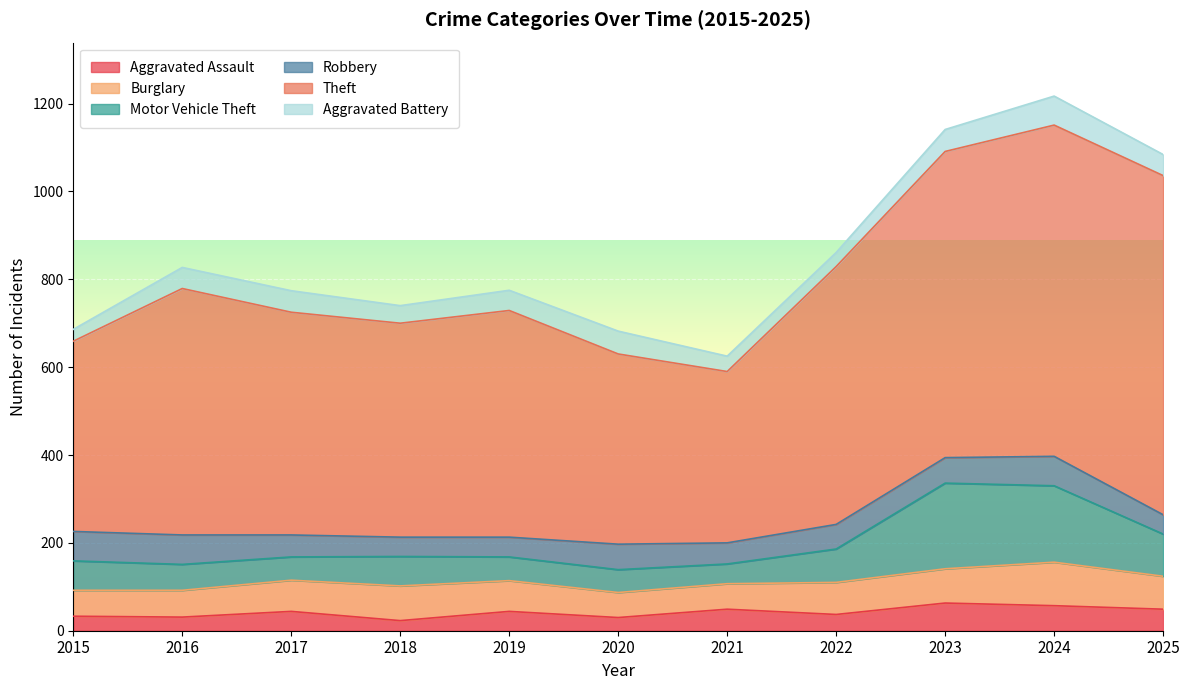

List the labels in order of Motor Vehicle Theft value, largest first.

2023, 2024, 2025, 2022, 2015, 2018, 2016, 2019, 2017, 2020, 2021